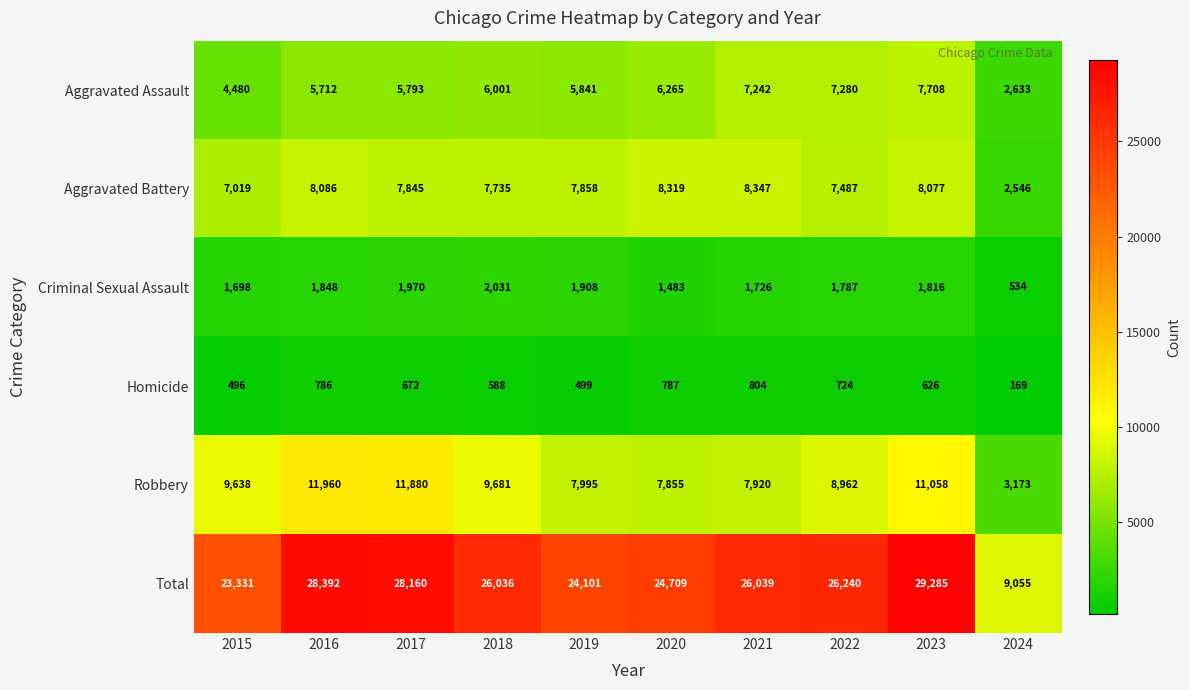

What is the maximum value shown in the chart?

29285